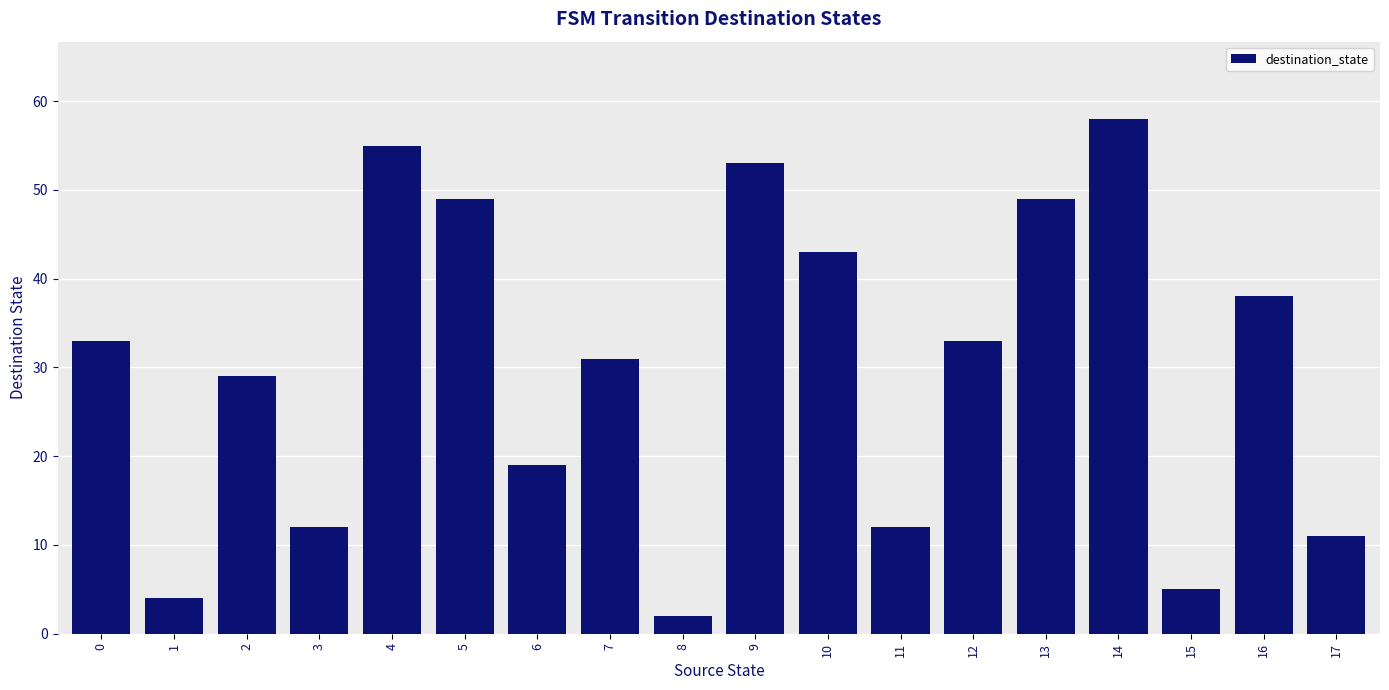

Which category has the lowest value across all series?

8